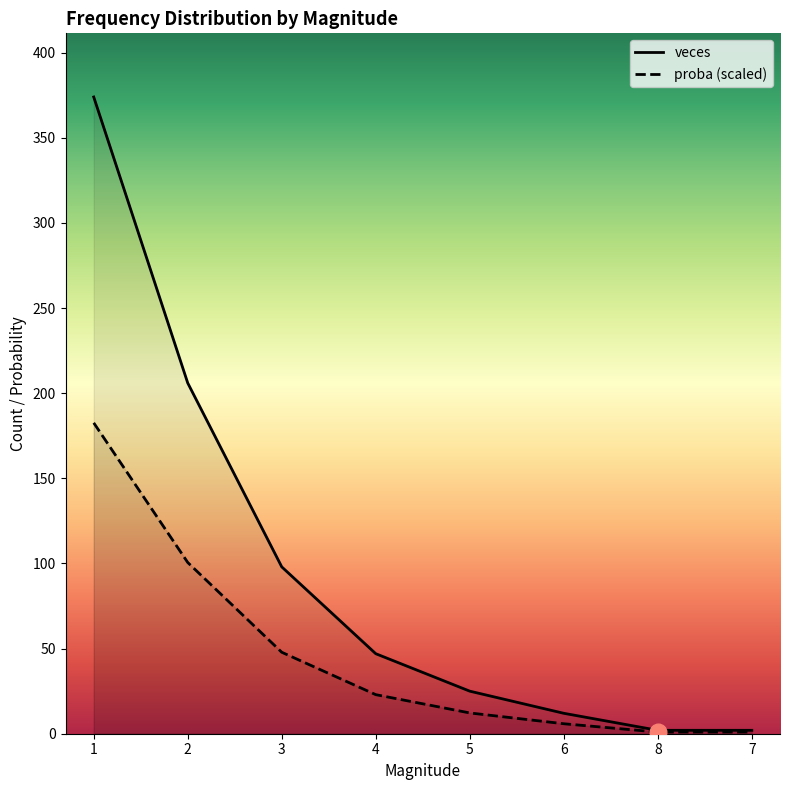

The value of veces at 8 is 2.0. True or false?

True